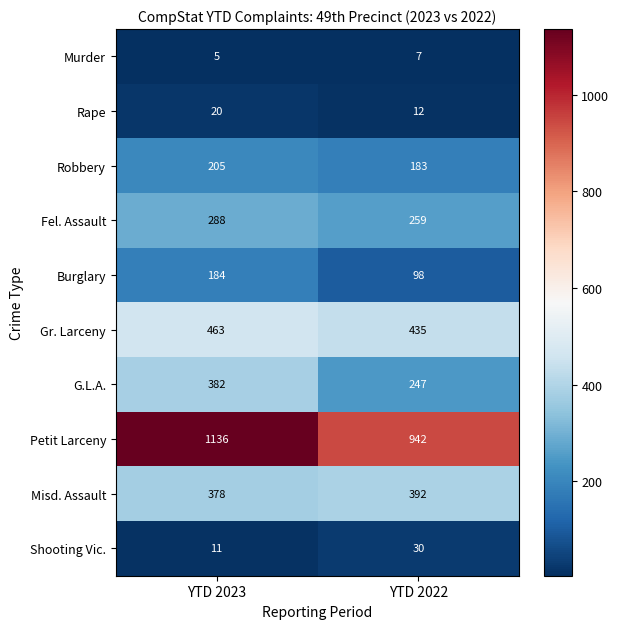

What is the greatest value displayed?

1136